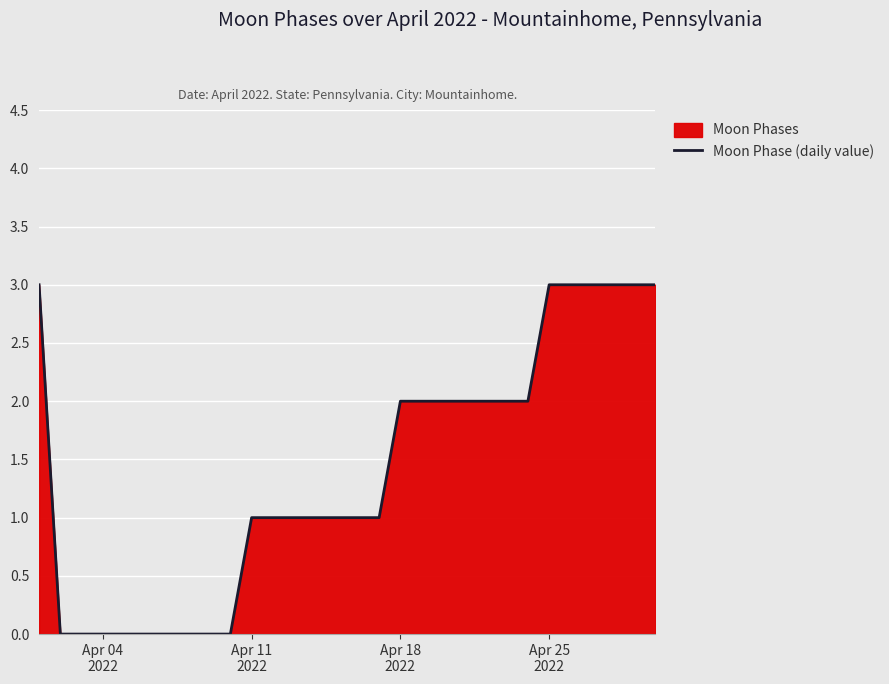

What is the maximum value shown in the chart?

3